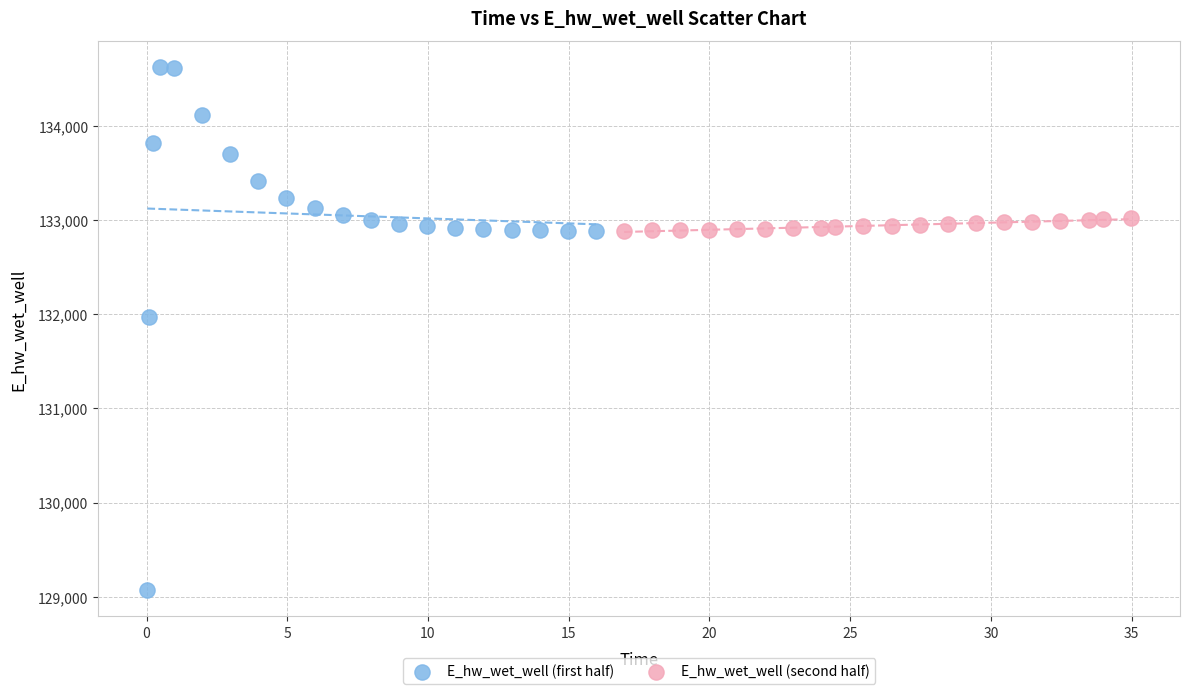

Which series has the widest spread of Y values?

E_hw_wet_well (first half)